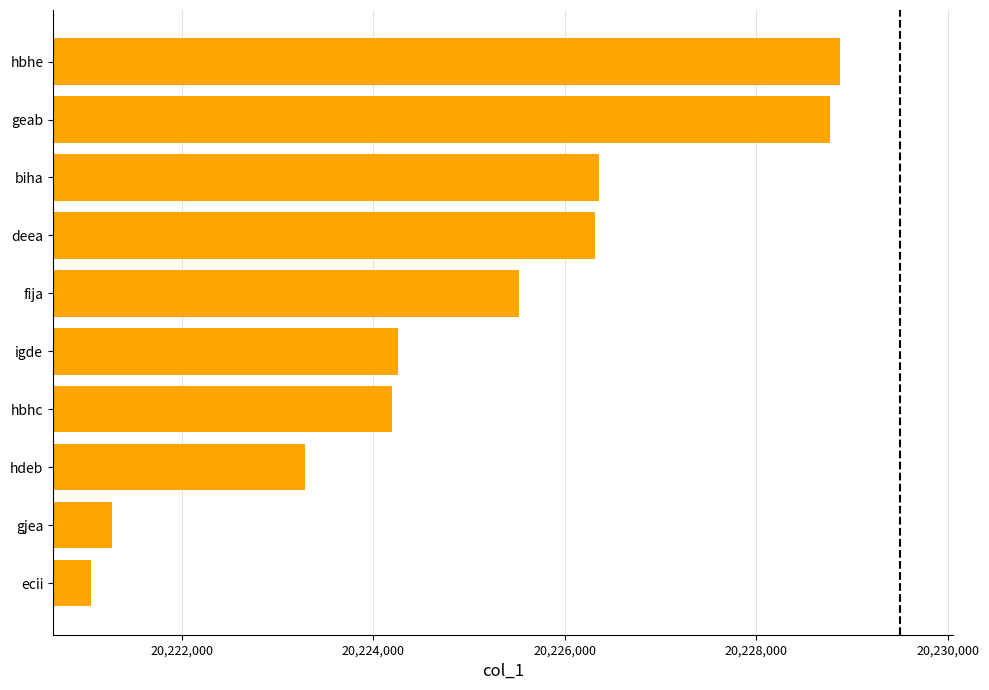

At which label is the value closest to 20224961?

fija